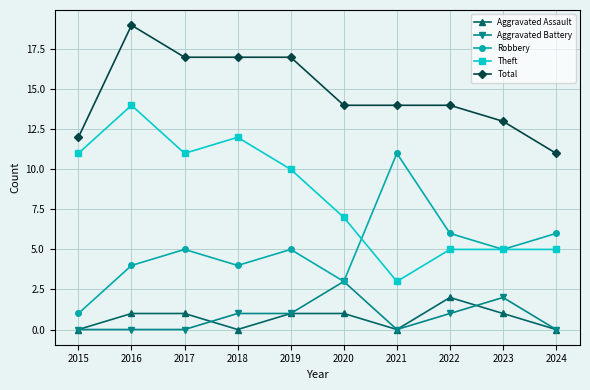

Which category has the highest value in the Total series?

2016